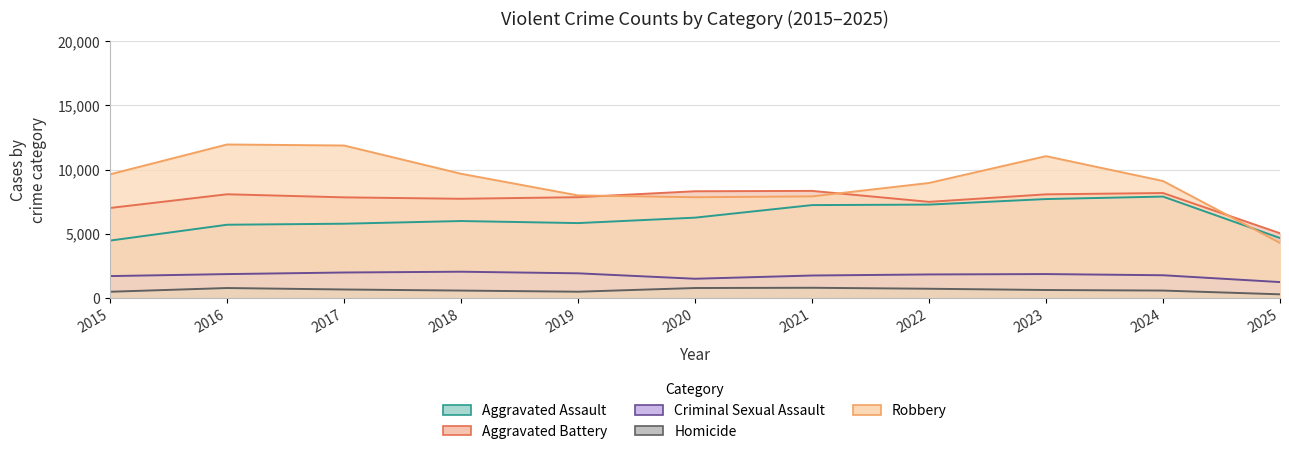

What is the value of the Robbery point at the 1st from the left?

9638